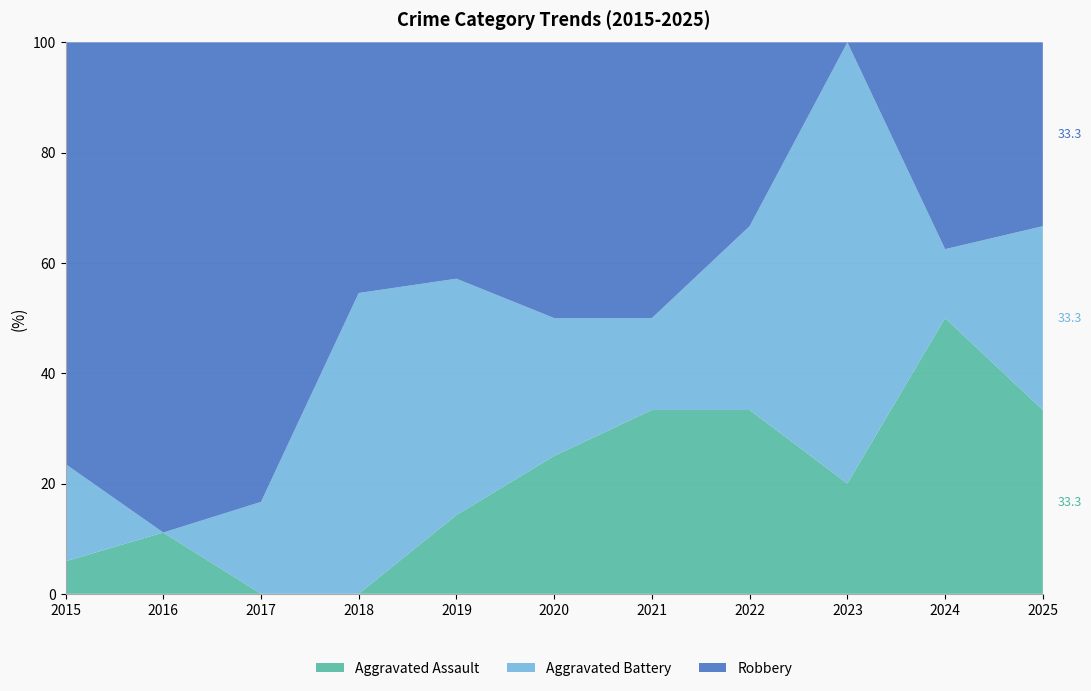

Reading left to right, extract all data points from this chart.

Aggravated Assault: 1	1	0	0	1	1	2	2	1	4	1
Aggravated Battery: 3	0	1	6	3	1	1	2	4	1	1
Robbery: 13	8	5	5	3	2	3	2	0	3	1